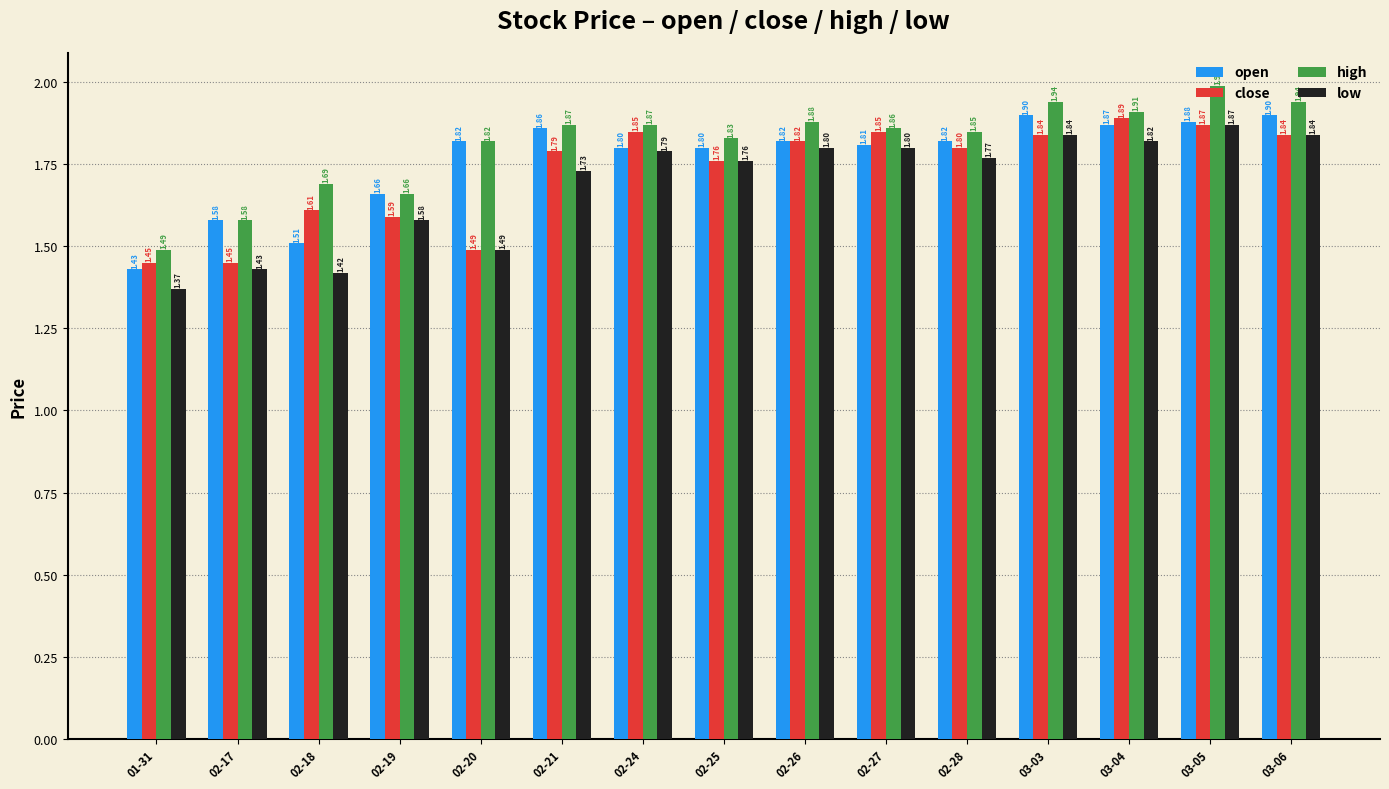

The value of high at 02-28 is 1.9. True or false?

True